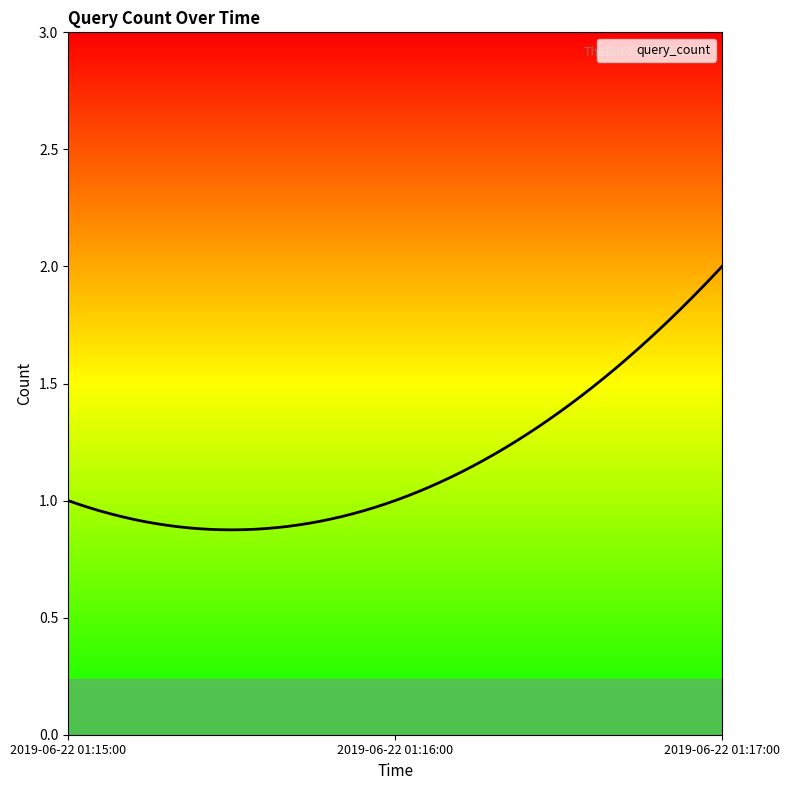

What is the label of the 1st point from the right?

2019-06-22 01:17:00